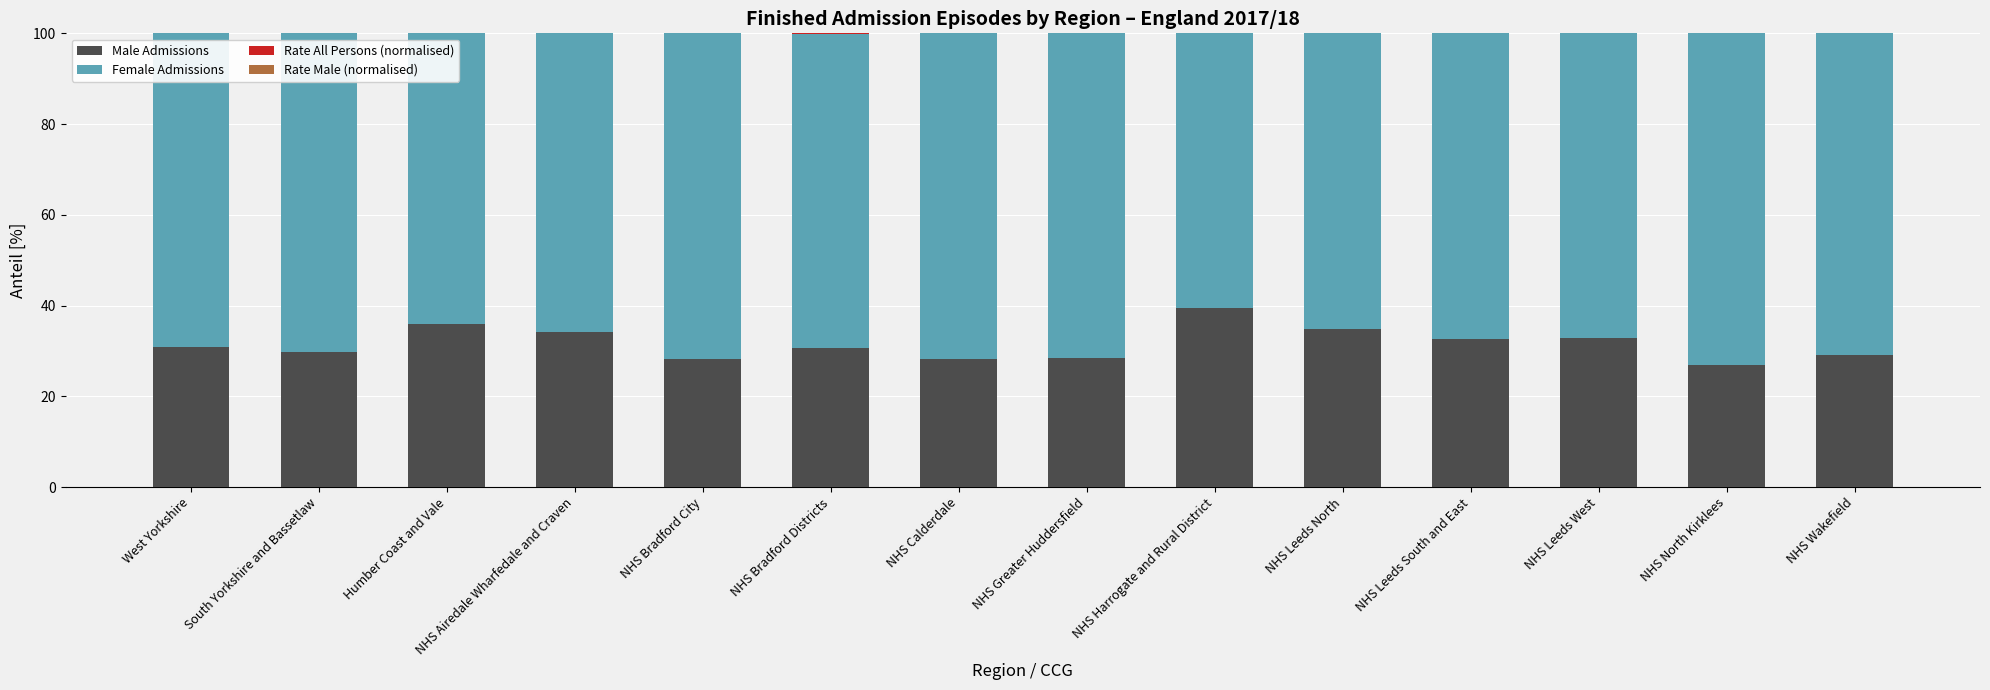

What is the highest value of the Male Admissions series?

39.4